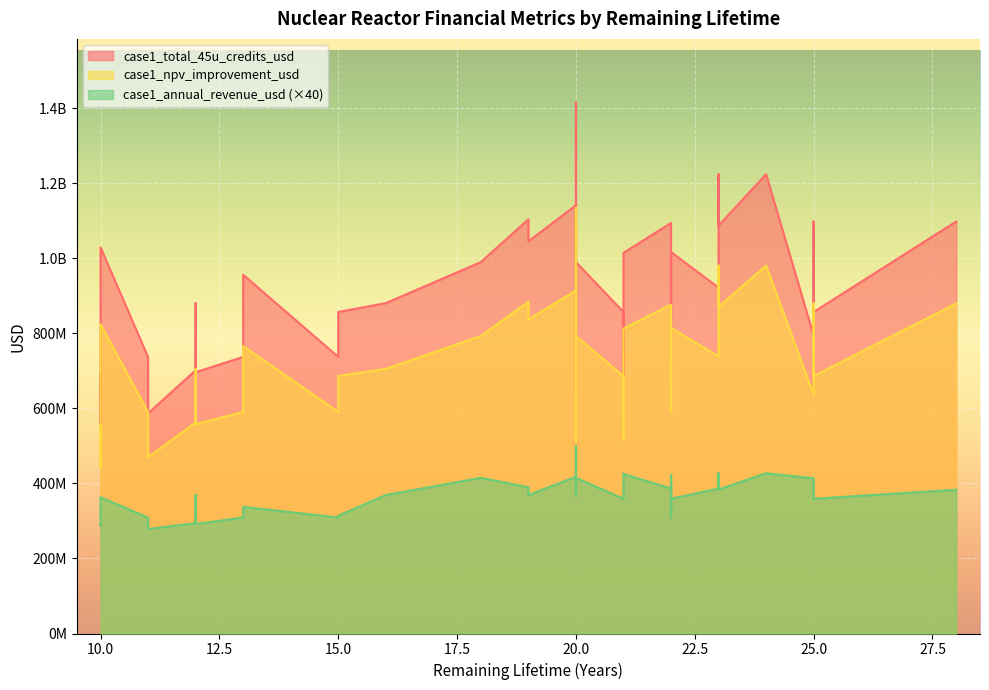

Which label corresponds to the smallest value in the chart?

11